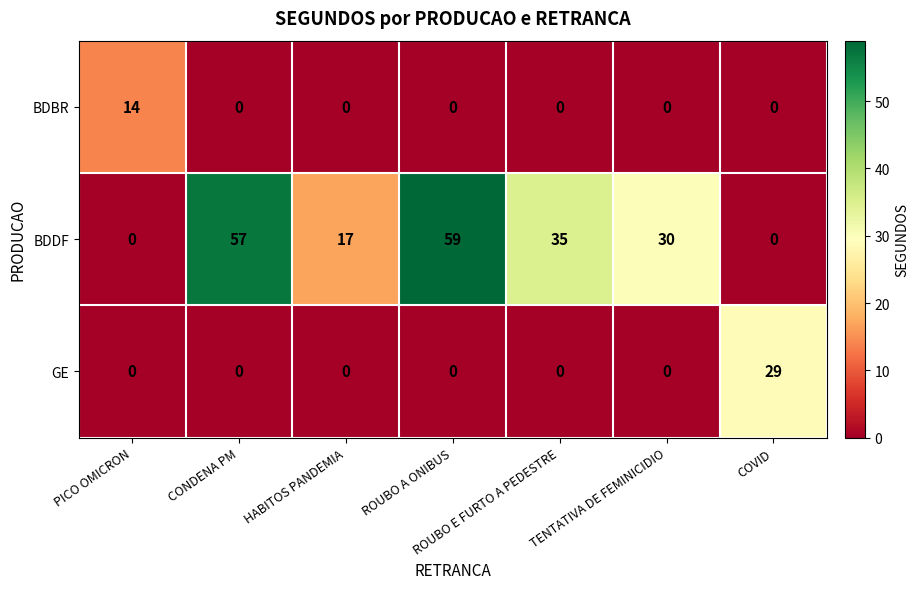

What is the total value across all series at CONDENA PM?

57